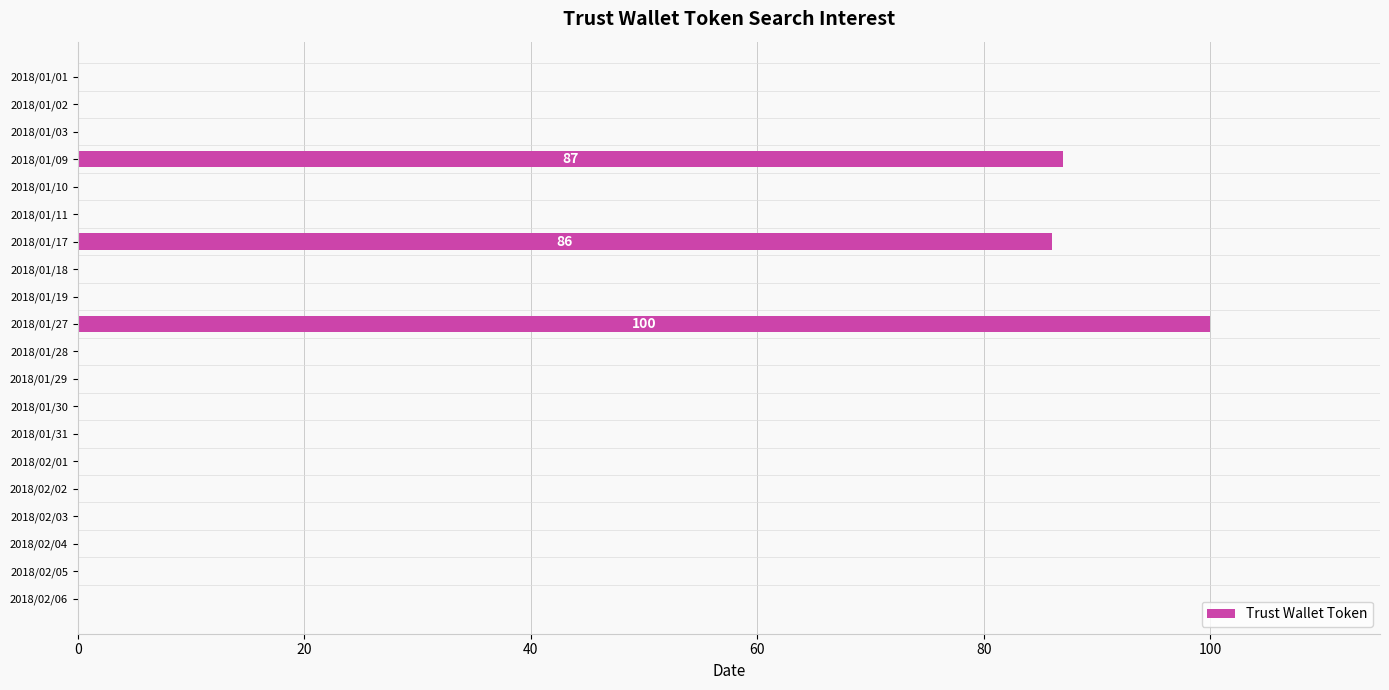

Reading top to bottom, what are all the values shown in this chart?

2018/01/01=0	2018/01/02=0	2018/01/03=0	2018/01/09=87	2018/01/10=0	2018/01/11=0	2018/01/17=86	2018/01/18=0	2018/01/19=0	2018/01/27=100	2018/01/28=0	2018/01/29=0	2018/01/30=0	2018/01/31=0	2018/02/01=0	2018/02/02=0	2018/02/03=0	2018/02/04=0	2018/02/05=0	2018/02/06=0